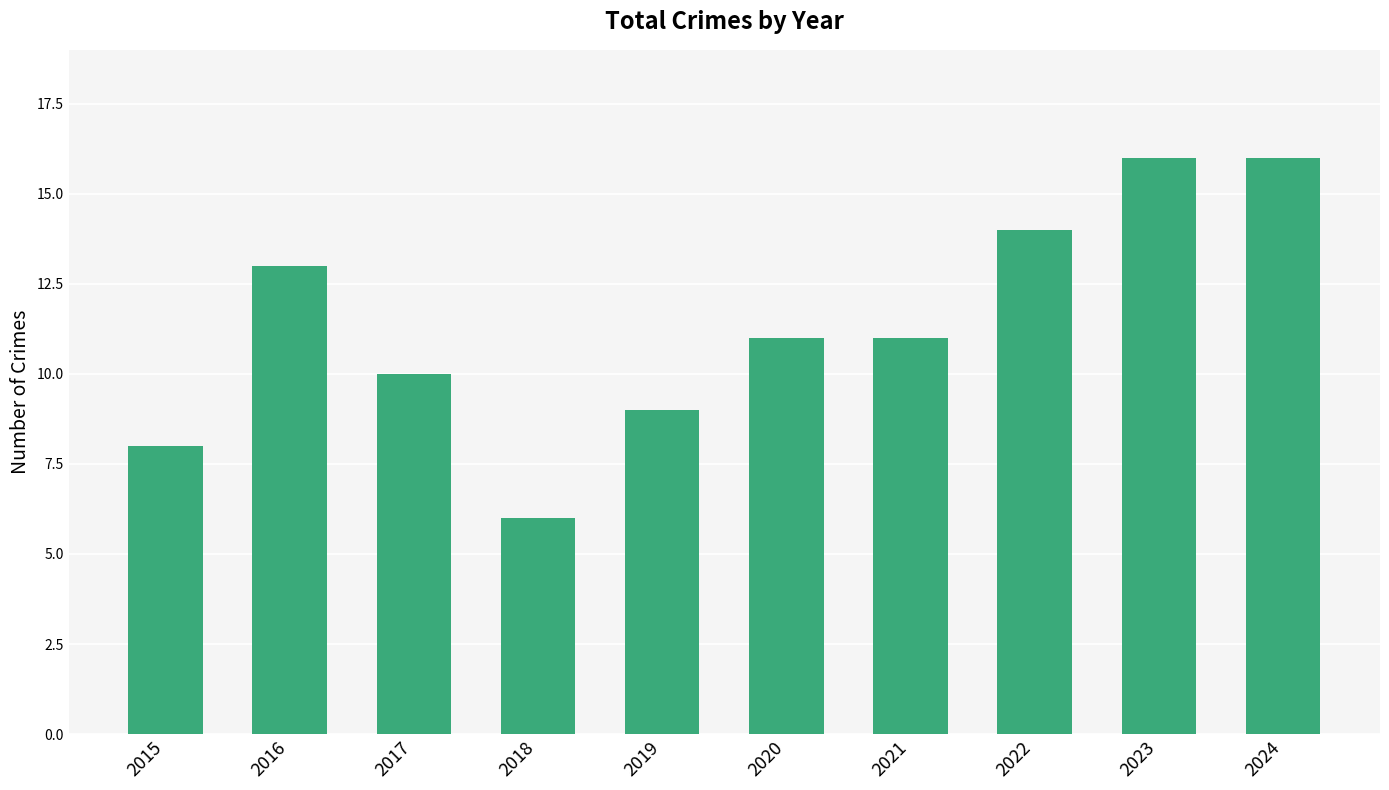

What is the minimum value shown in the chart?

6